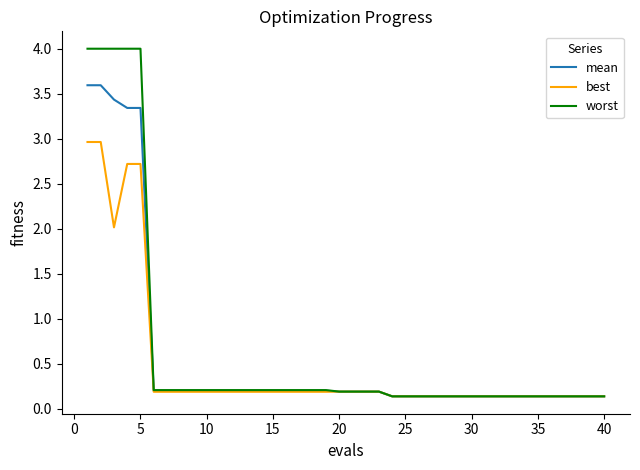

What is the maximum value shown in the chart?

4.0